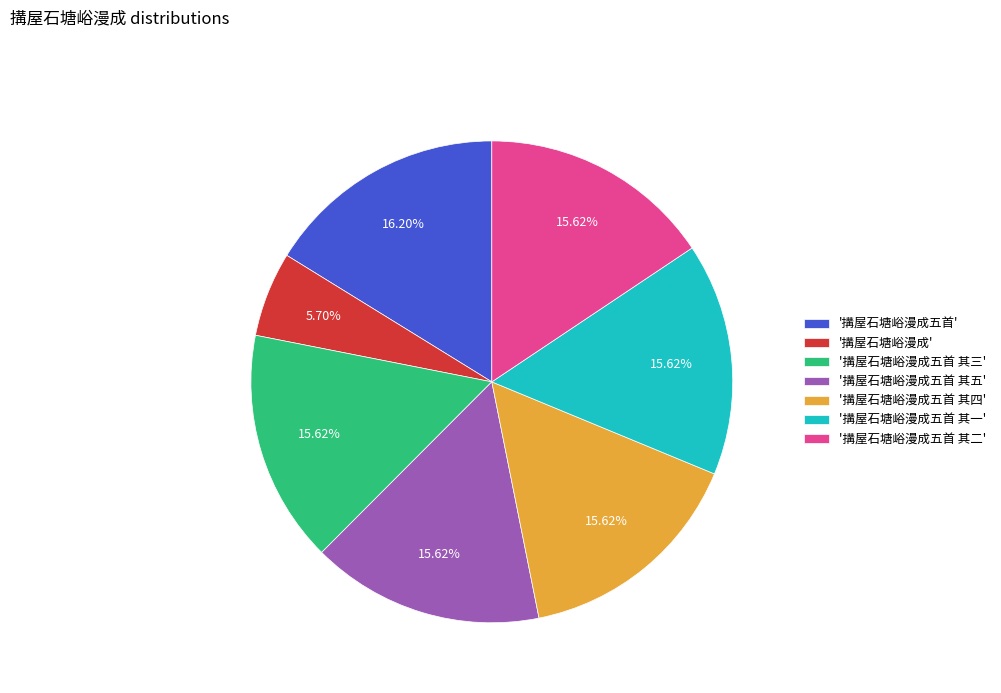

Which slice is the smallest?

'搆屋石塘峪漫成'